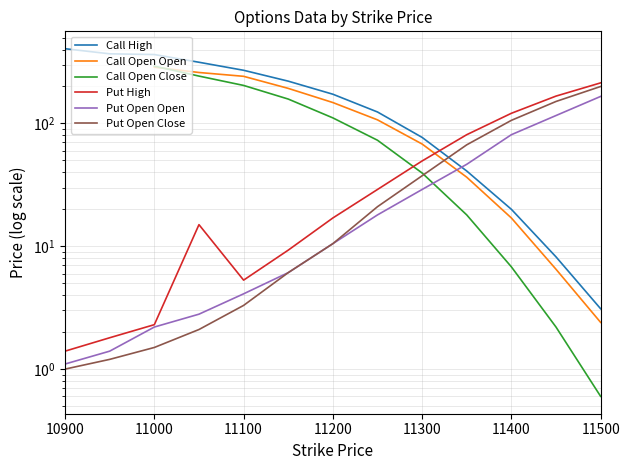

List the series in order of their peak value, highest first.

Call High, Call Open Open, Call Open Close, Put High, Put Open Close, Put Open Open